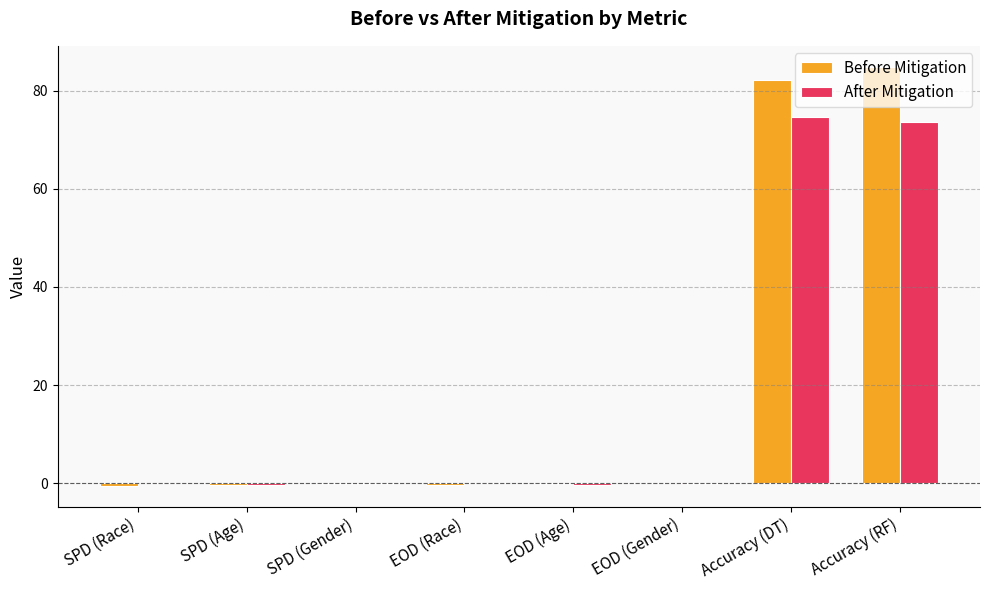

What is the approximate value of After Mitigation at EOD (Age)?

-0.3